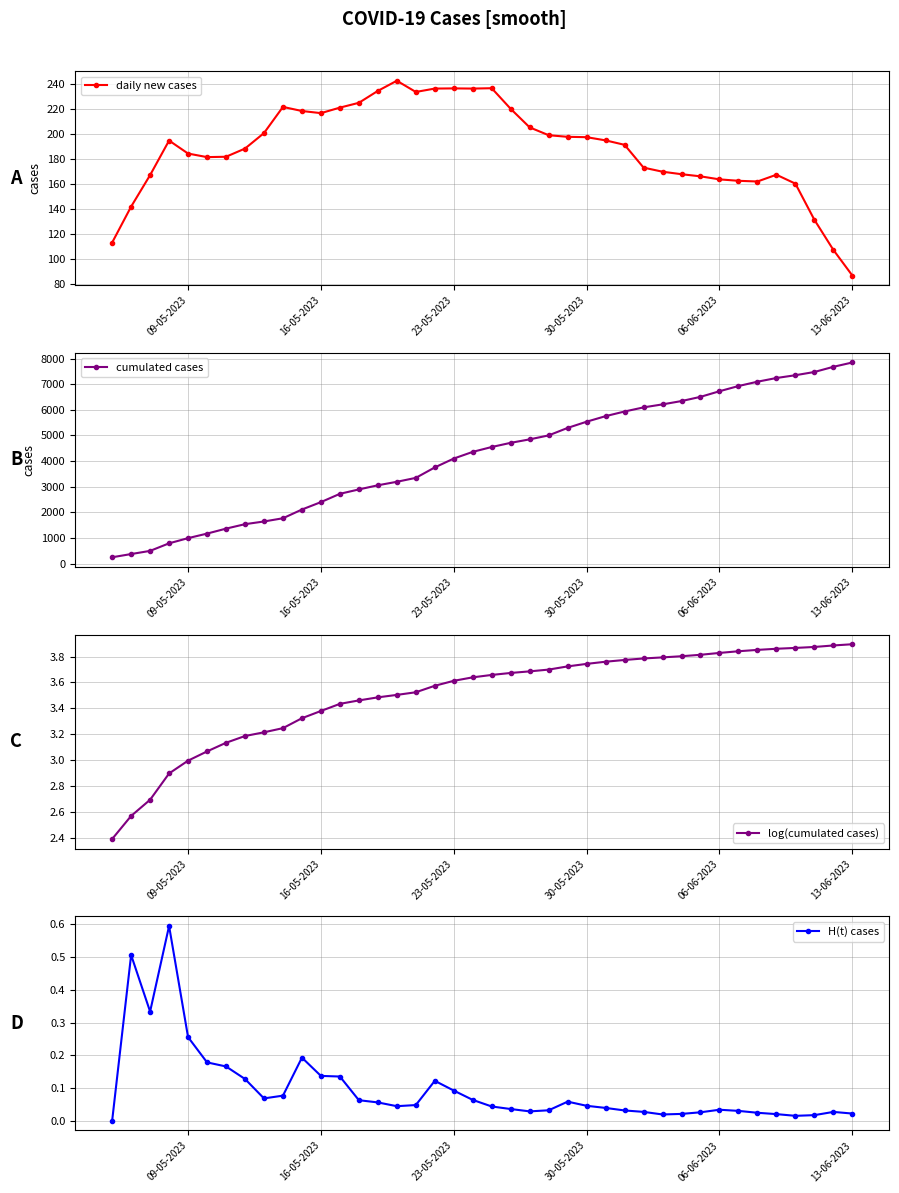

True or false: log(cumulated cases) has more than 1 points higher than both neighbors.

False